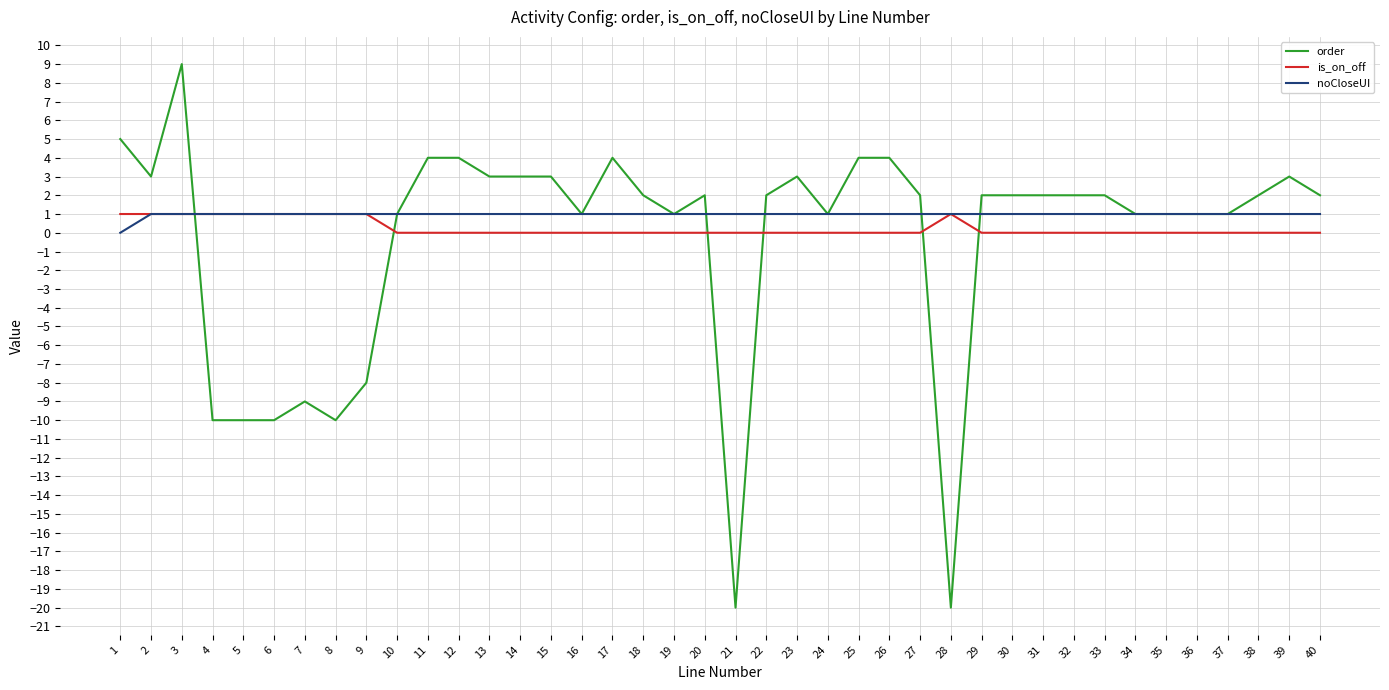

At which category is the sum across all series the highest?

3